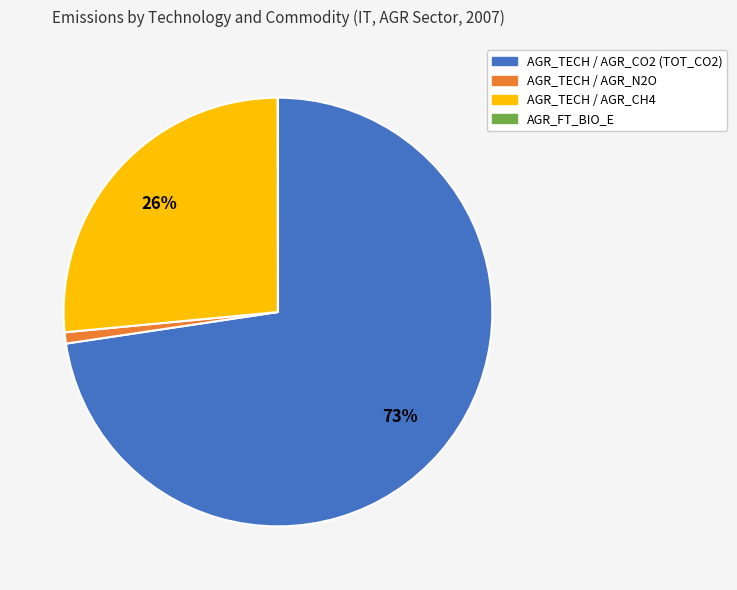

Does any single category account for the majority?

Yes